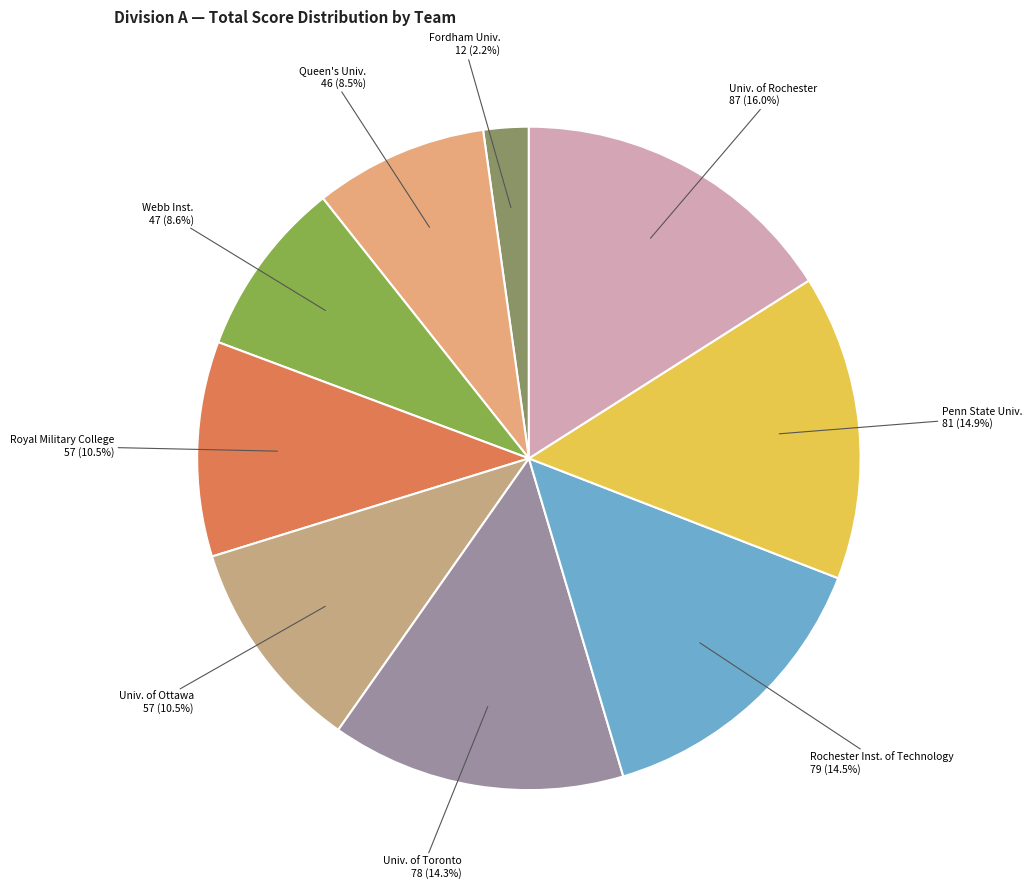

How many slices are in this pie chart?

9